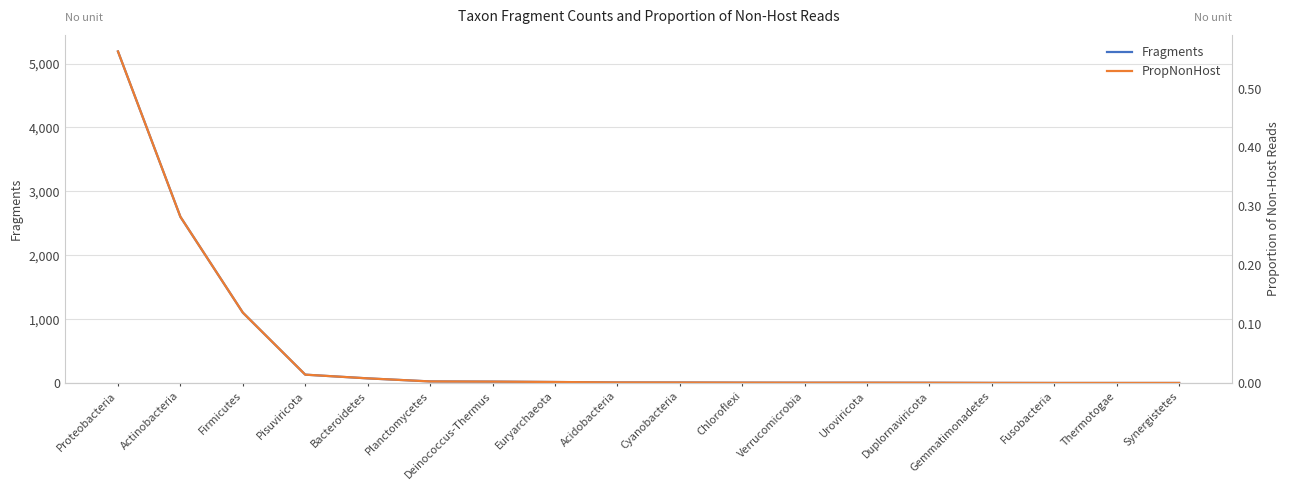

True or false: PropNonHost has a value of 0.0 at Planctomycetes.

False